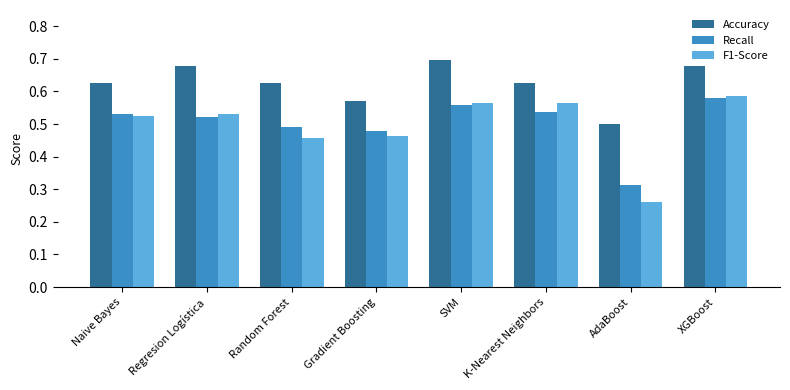

The Accuracy series shows 1.0 at Gradient Boosting. True or false?

False